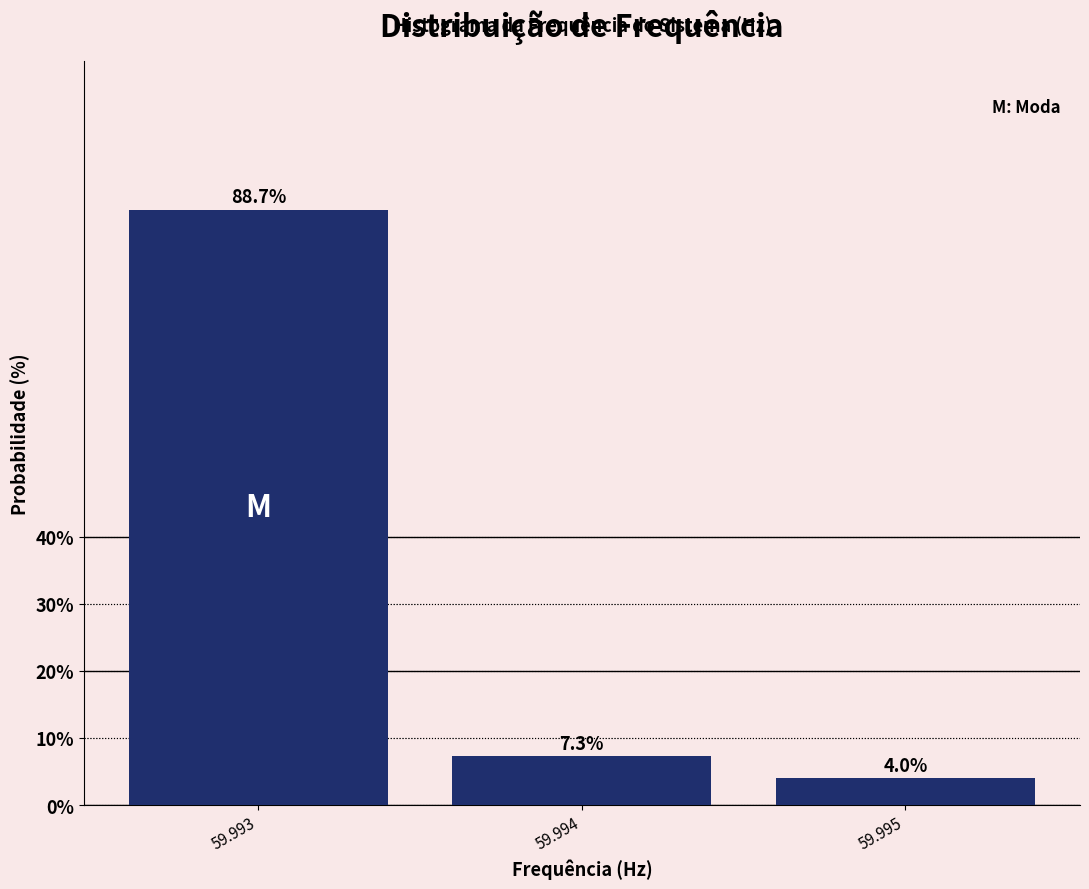

Reading left to right, transcribe all the data shown in this chart.

59.993=88.7	59.994=7.3	59.995=4.0